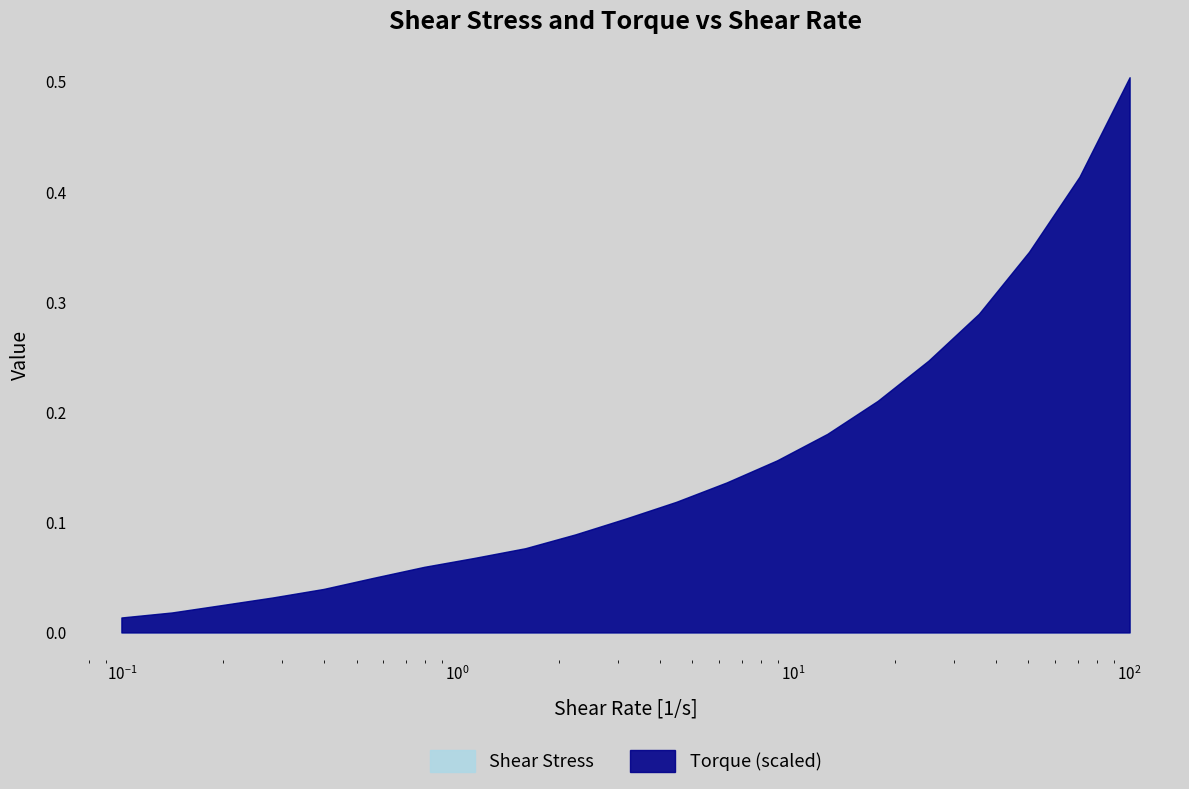

What is the sum of all Torque values?

3.2